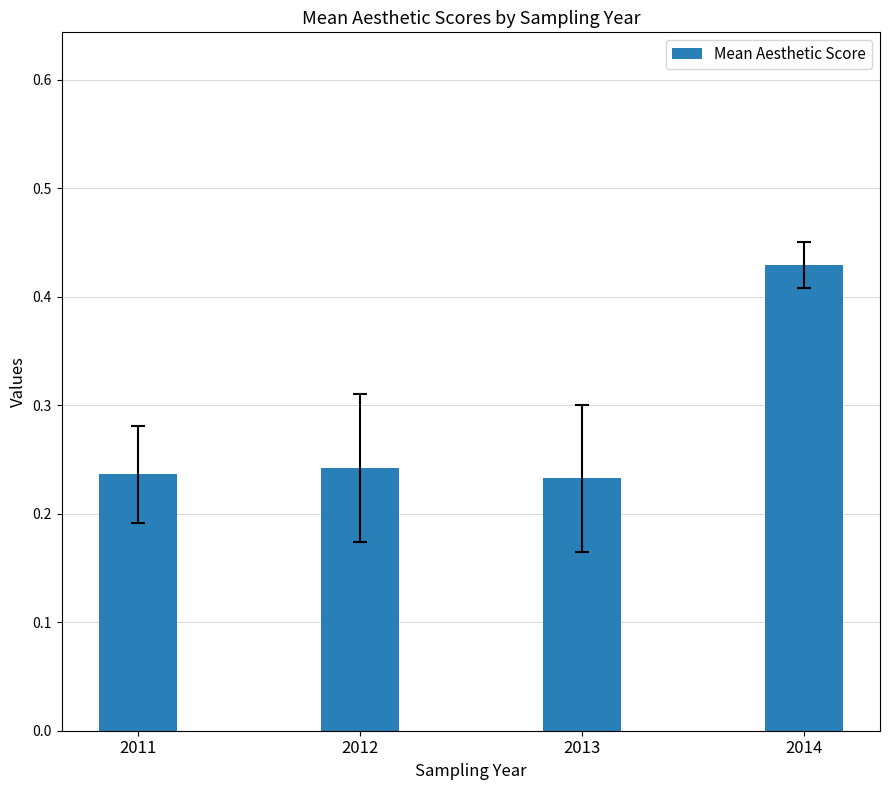

Count the values in the range 0 to 1.

4